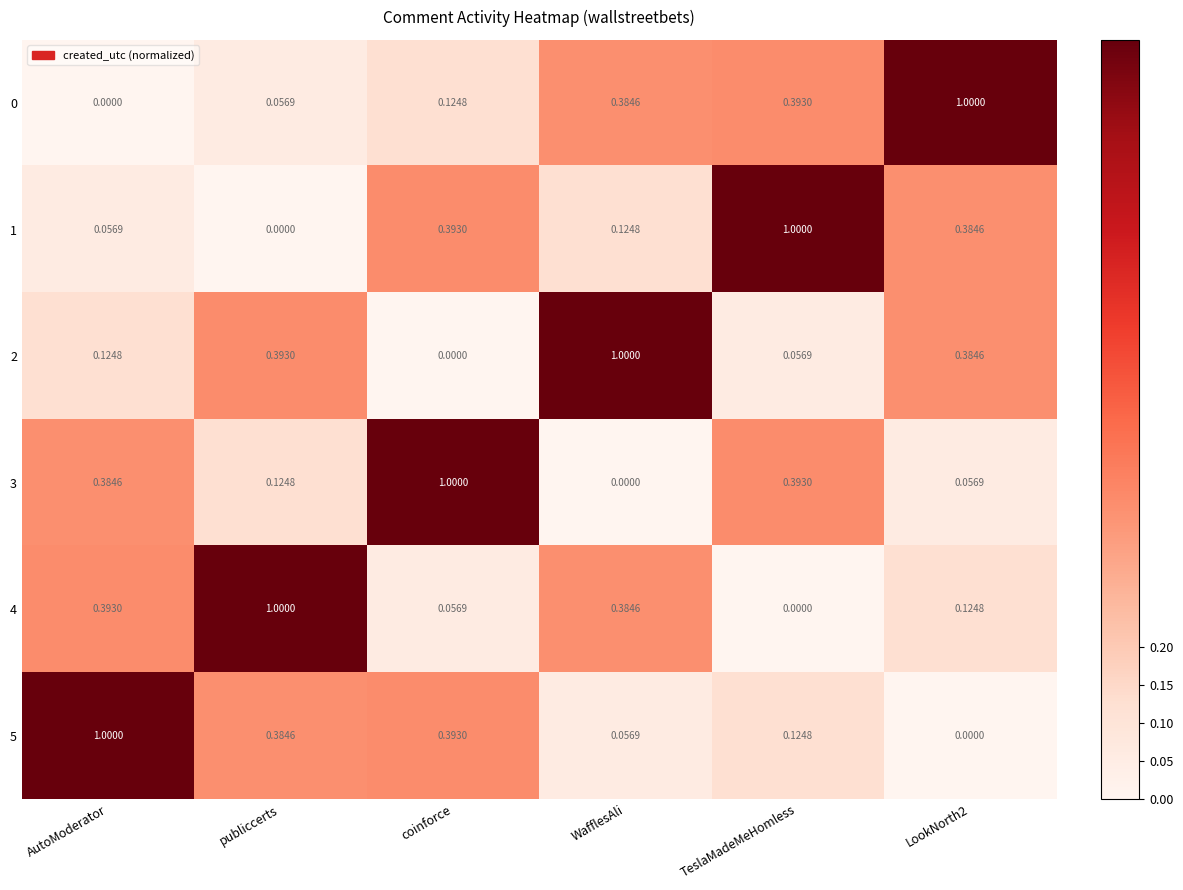

Where is 4 nearest to the value 0?

TeslaMadeMeHomless